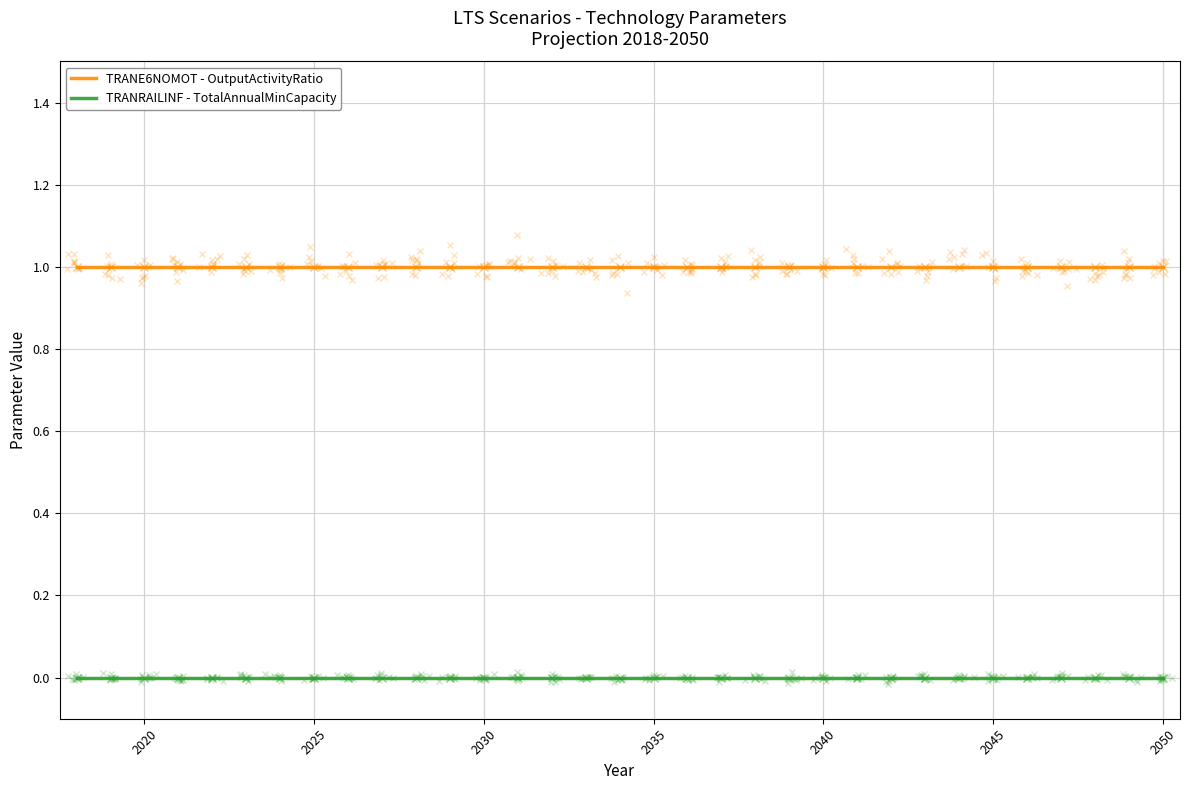

True or false: TRANRAILINF - TotalAnnualMinCapacity and TRANE6NOMOT - OutputActivityRatio intersect in this chart.

False